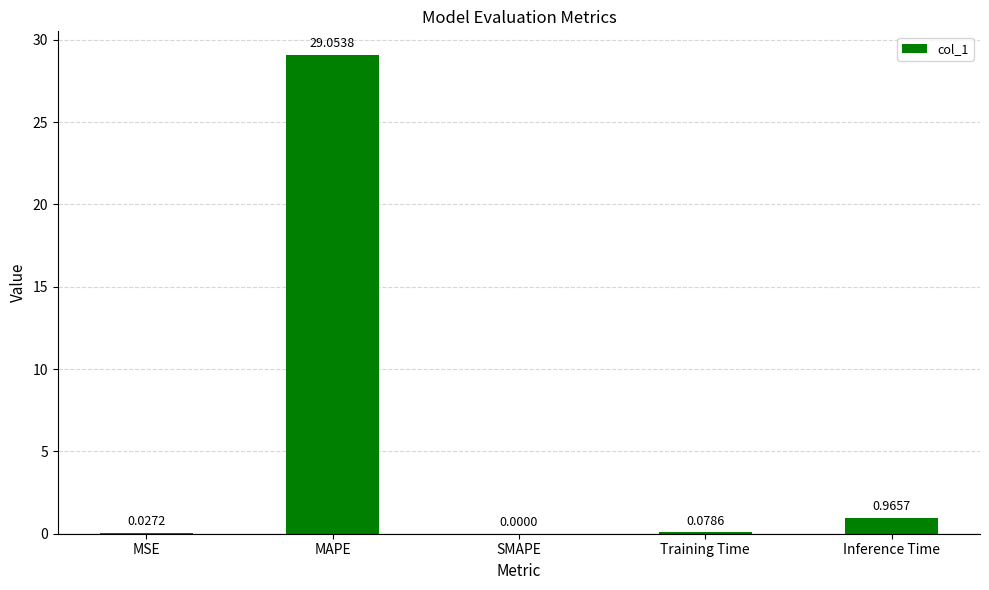

True or false: the data shows 51.7 at MAPE.

False